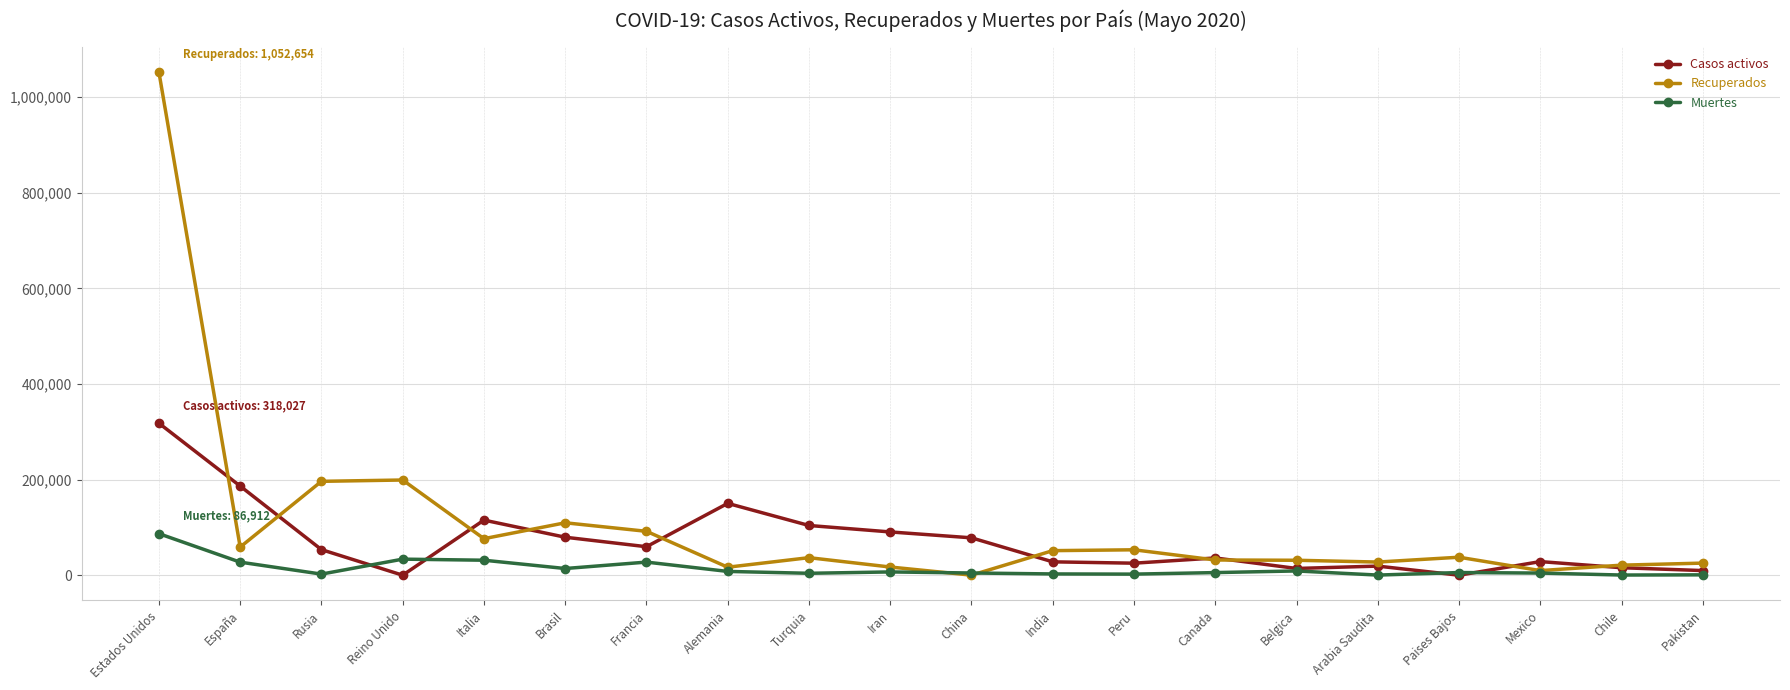

How many data points does each series have?

20